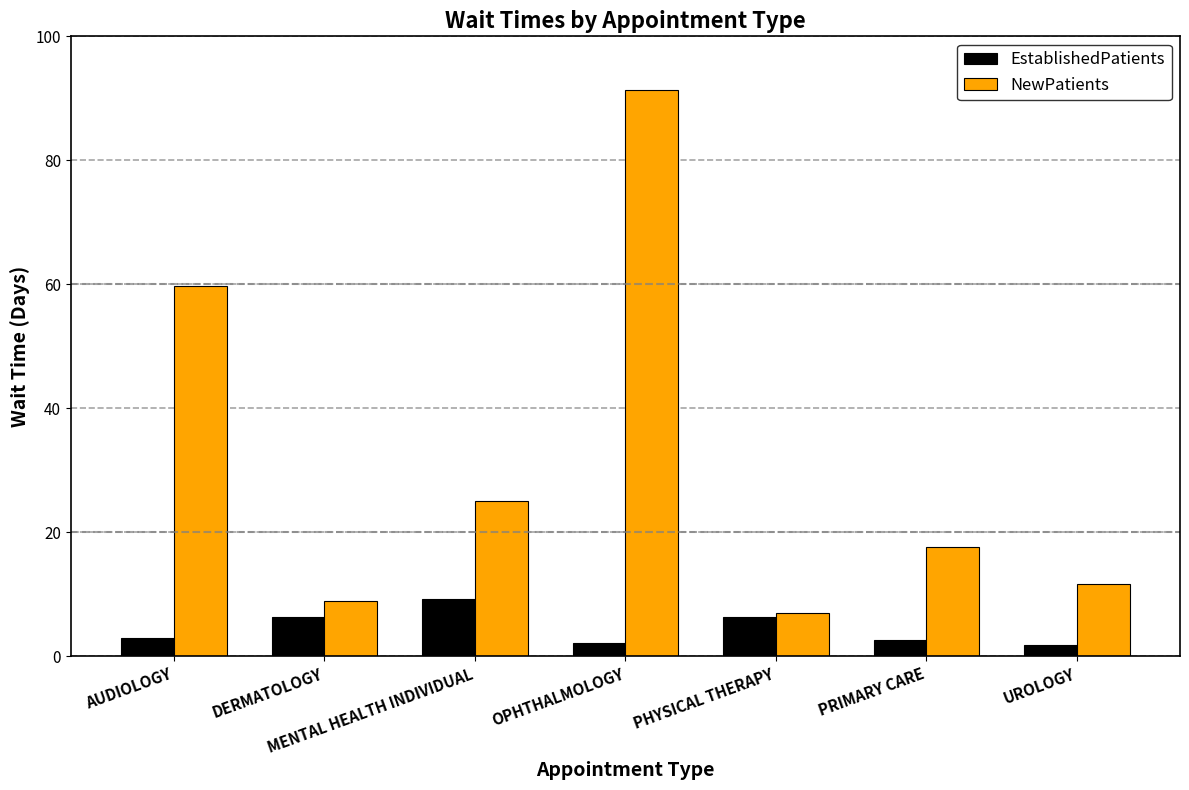

What value does the EstablishedPatients series have at DERMATOLOGY?

6.4